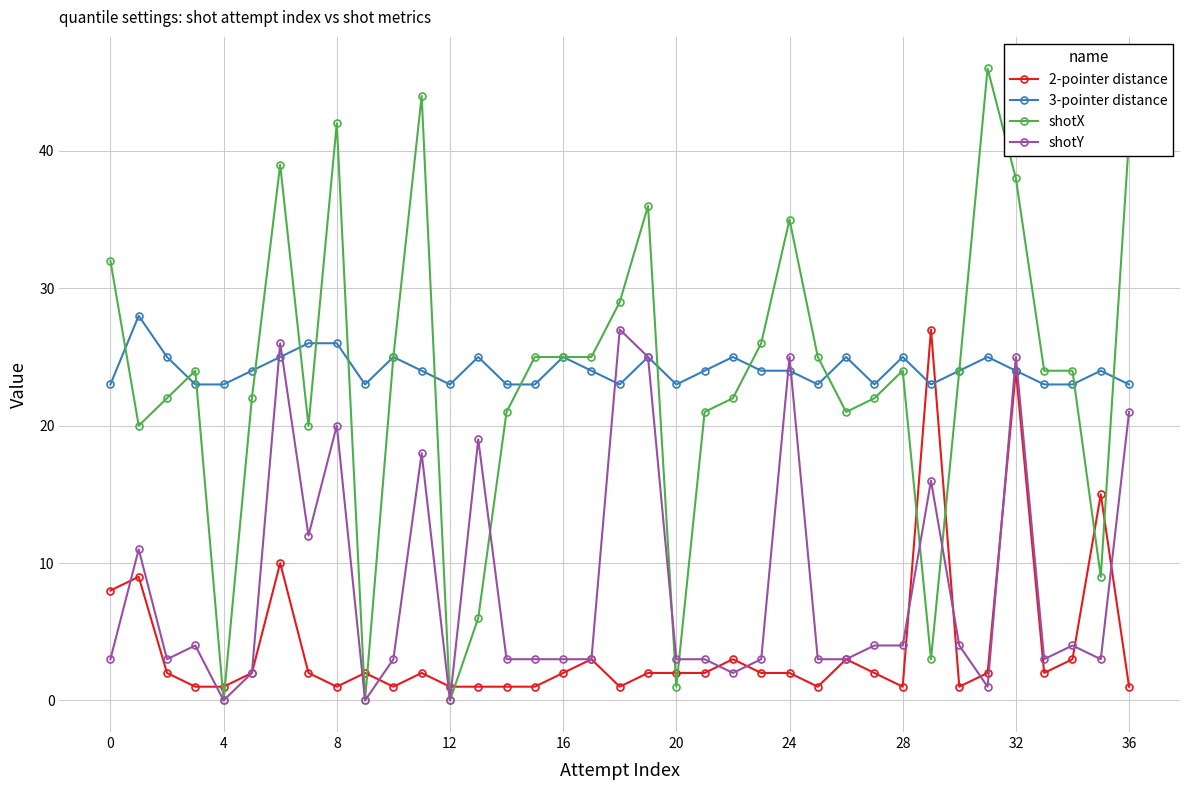

Which series ends up on top after the final intersection of shotX and 2-pointer distance?

shotX